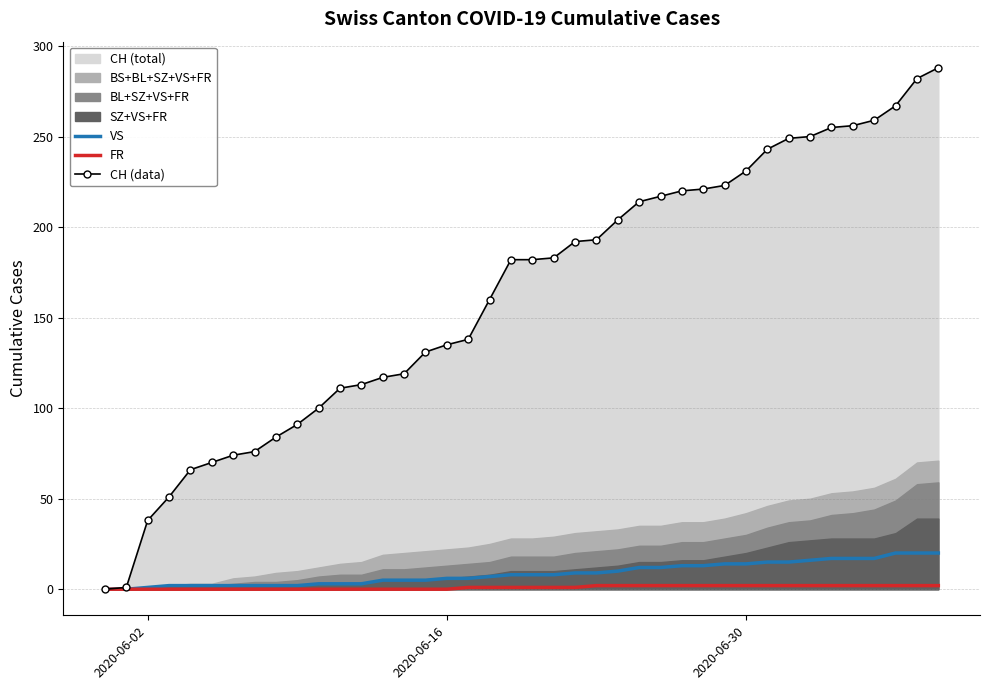

True or false: CH (data) and FR intersect in this chart.

False